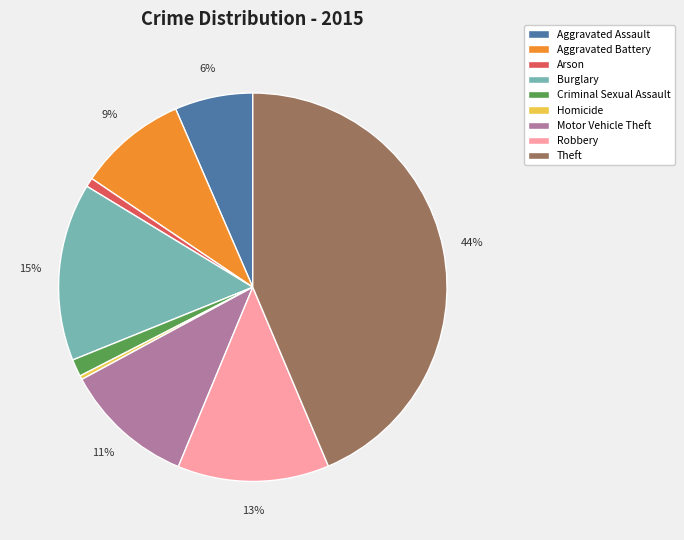

Combined, do Aggravated Battery and Homicide account for over 50%?

No